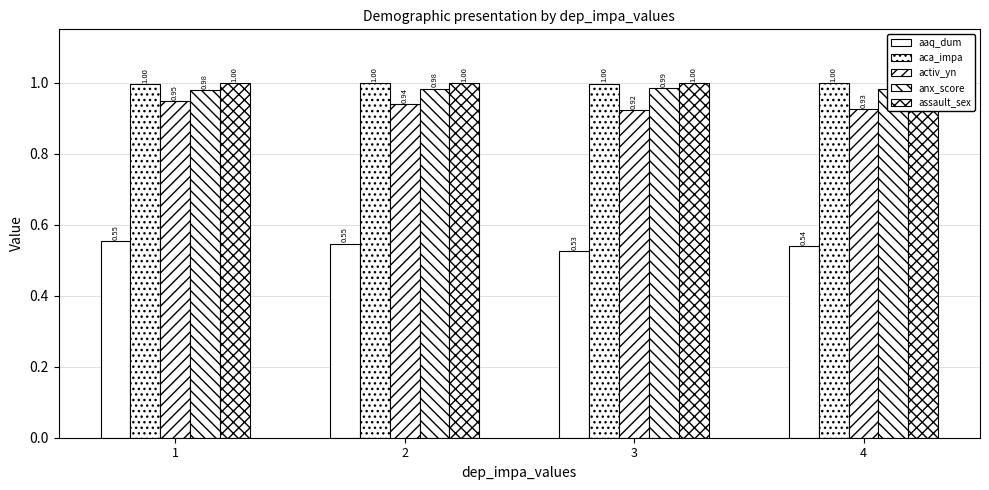

Is it true that activ_yn equals 1.5 at 3?

False